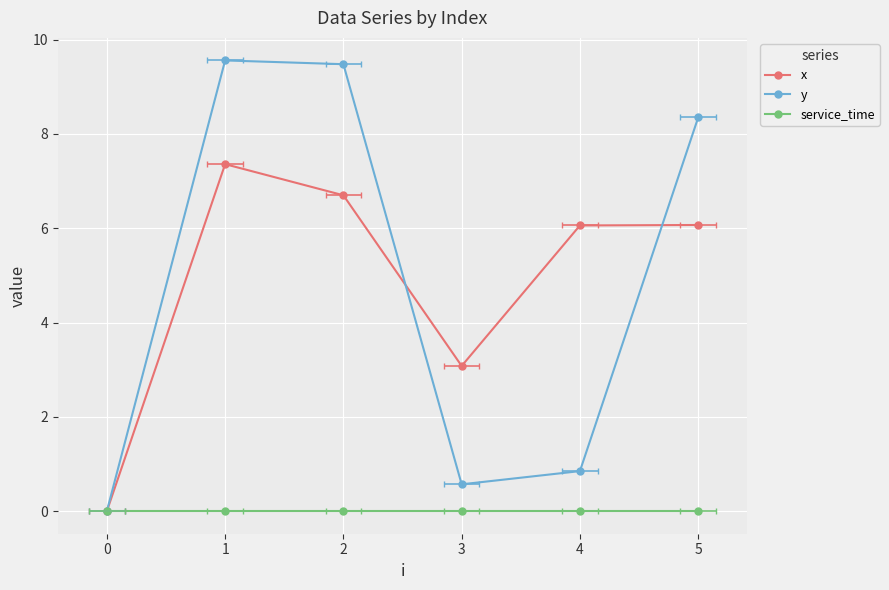

How many values in the x series are below 6?

2